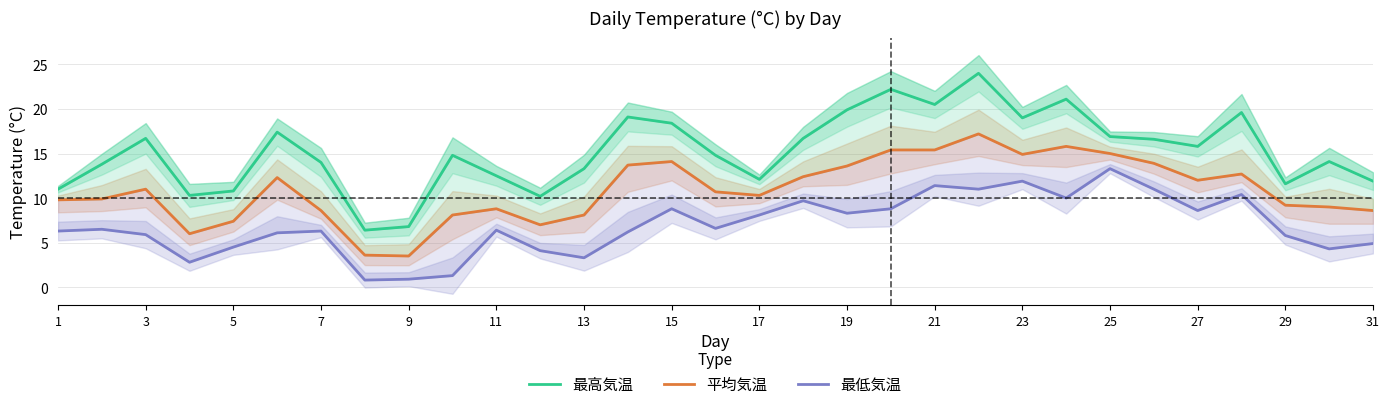

Is it true that 最高気温 equals 17.1 at 1?

False